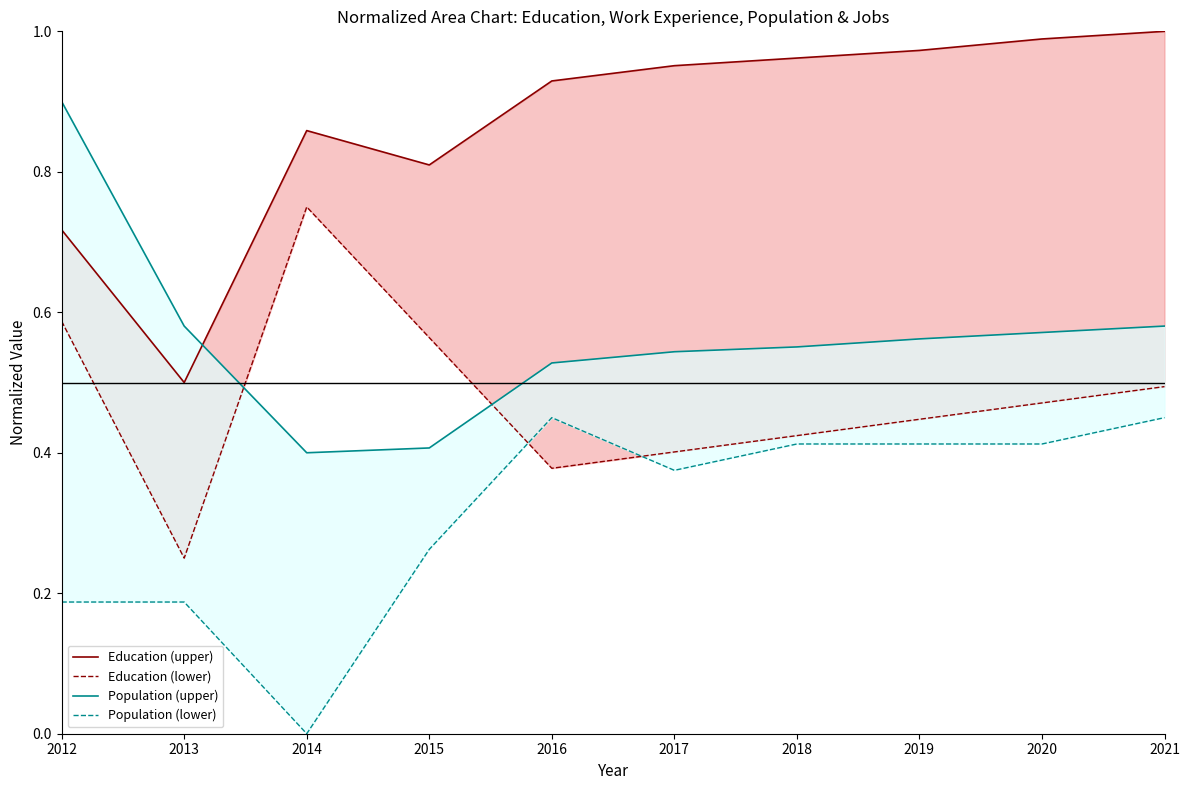

What value does the Education (lower) series have at 2013?

0.2